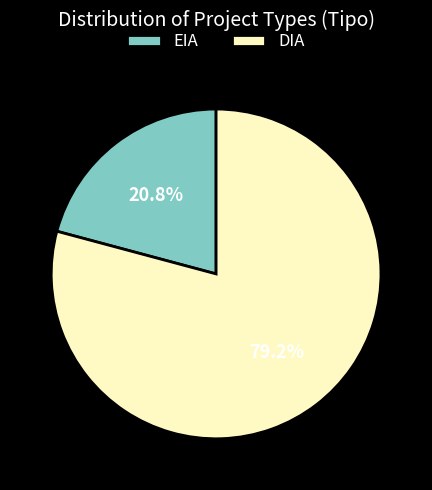

Is there a majority slice in this chart?

Yes